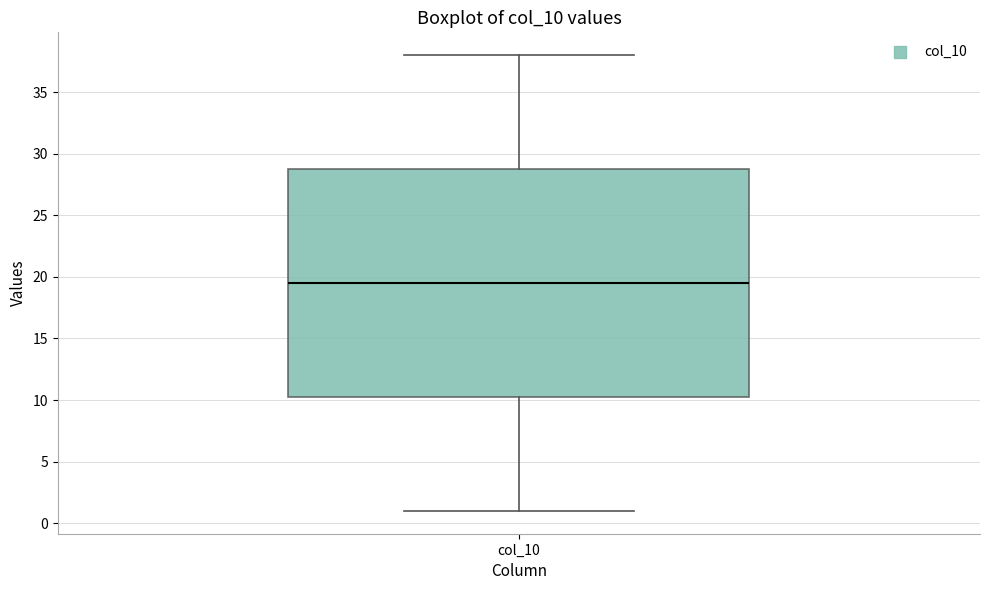

Where does the lower whisker of the box for col_10 end on the y-axis? The values are not printed on the chart, so give them approximately, as read against the axis.

1.0